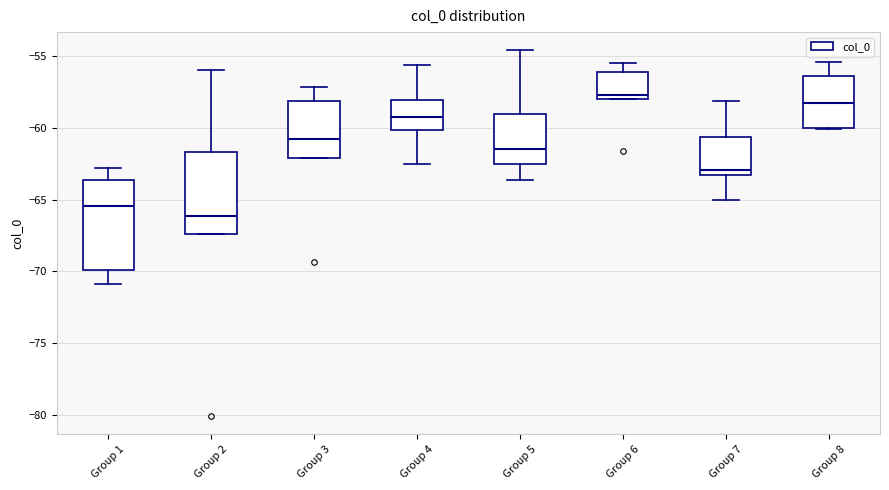

Which box's median line is the lowest?

Group 2